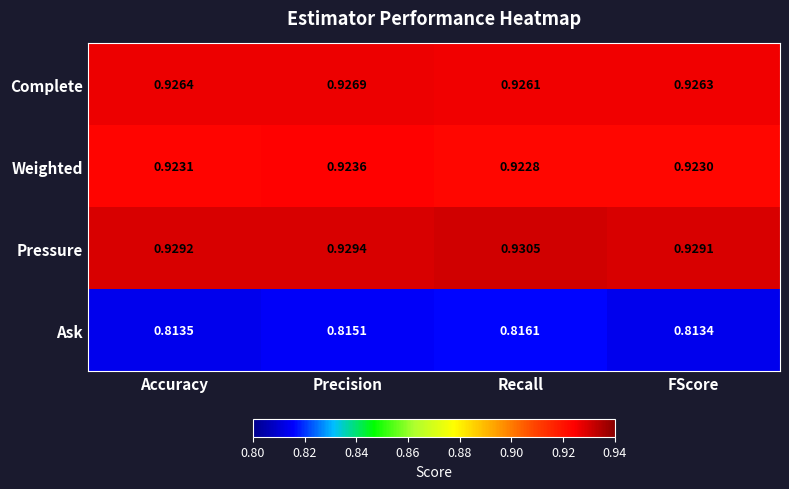

Rank the series by their maximum value, from lowest to highest.

Ask, Weighted, Complete, Pressure